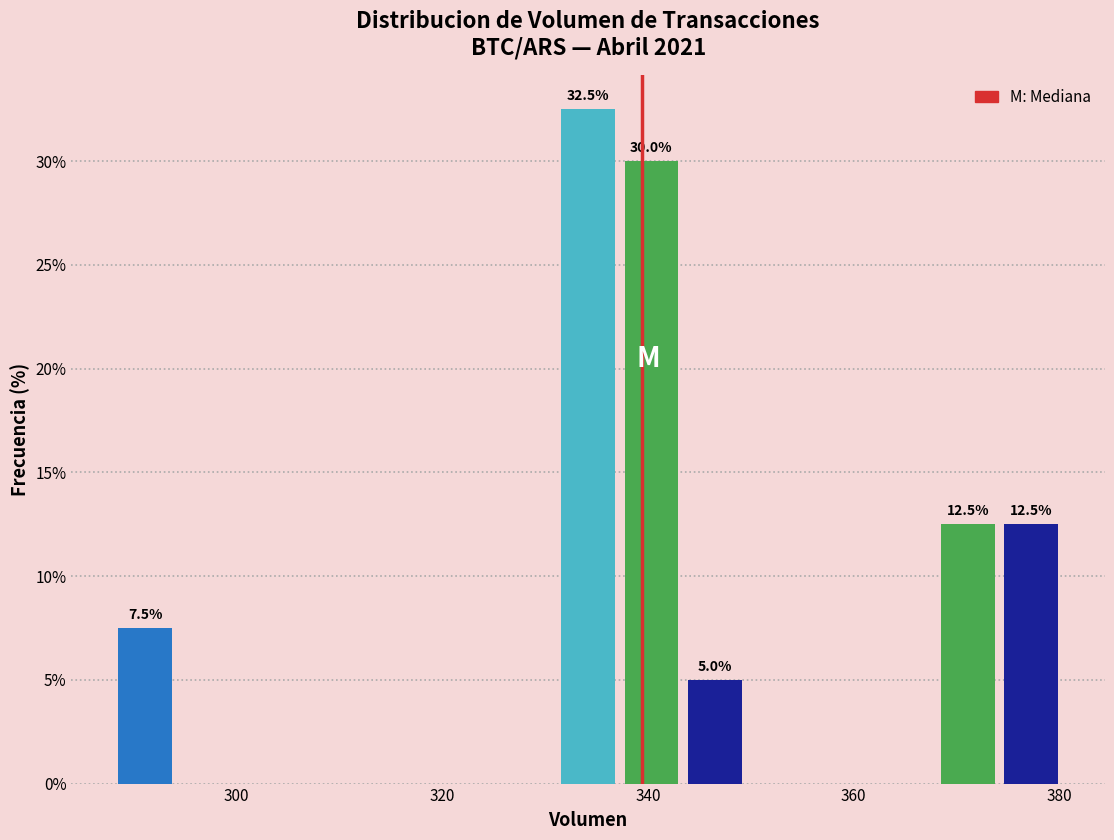

Around what value on the x-axis is the tallest bar? Give the approximate position of its centre, as read against the axis.

334